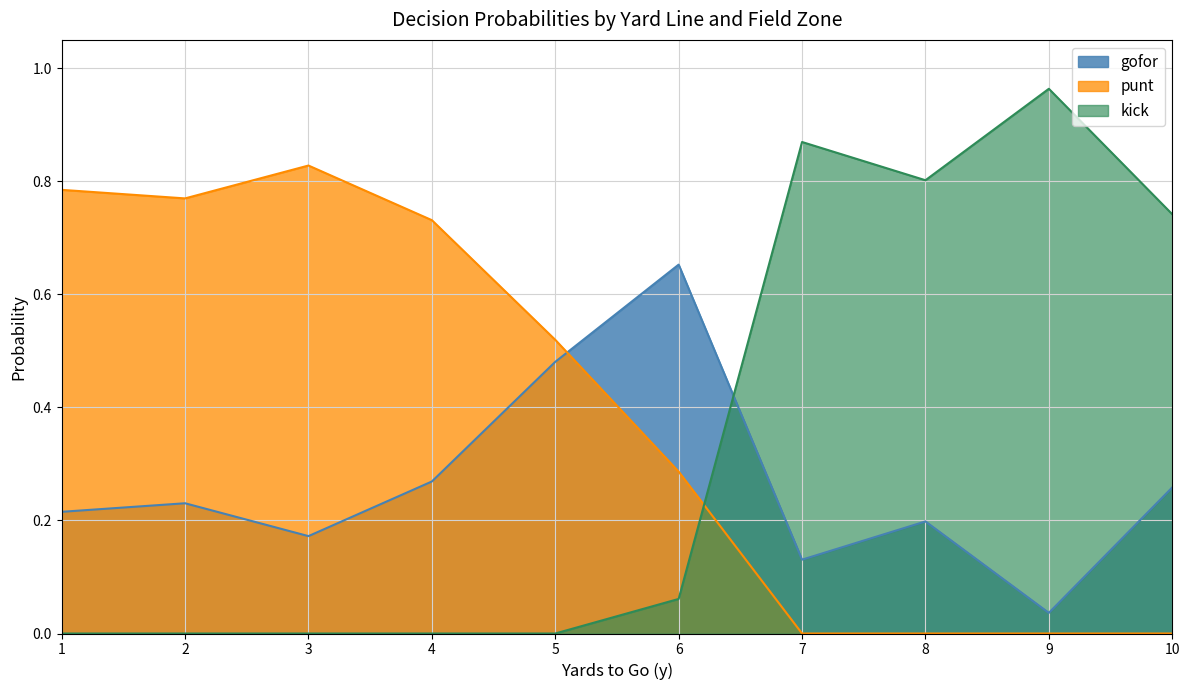

Rank the series at 10 from lowest to highest value.

punt, gofor, kick